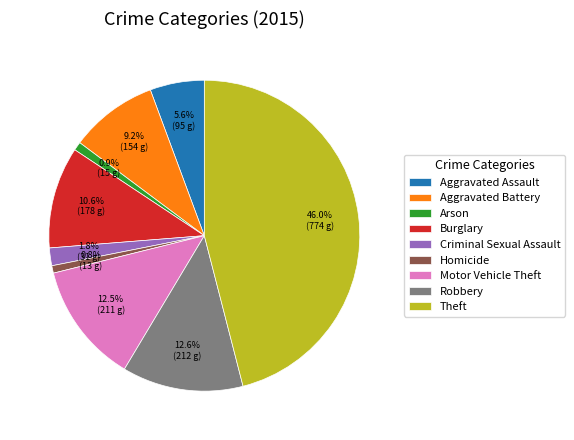

Is there a majority slice in this chart?

No